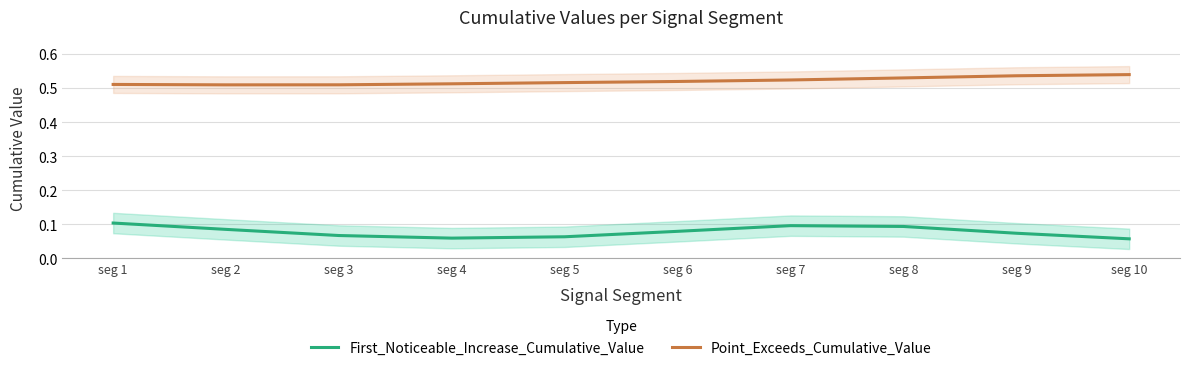

Read the First_Noticeable_Increase_Cumulative_Value value at seg 9.

0.1